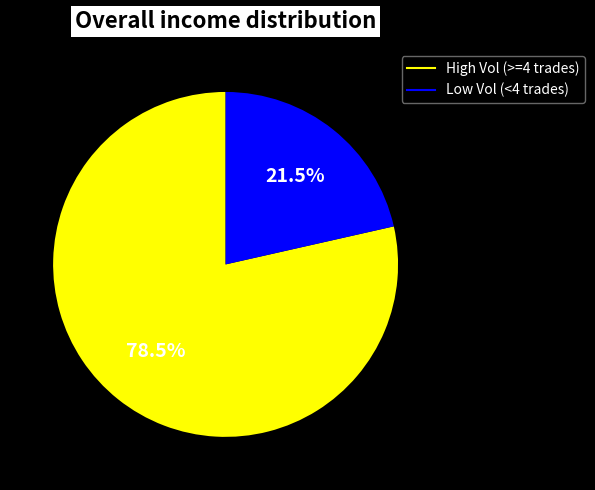

Does any single category account for the majority?

Yes